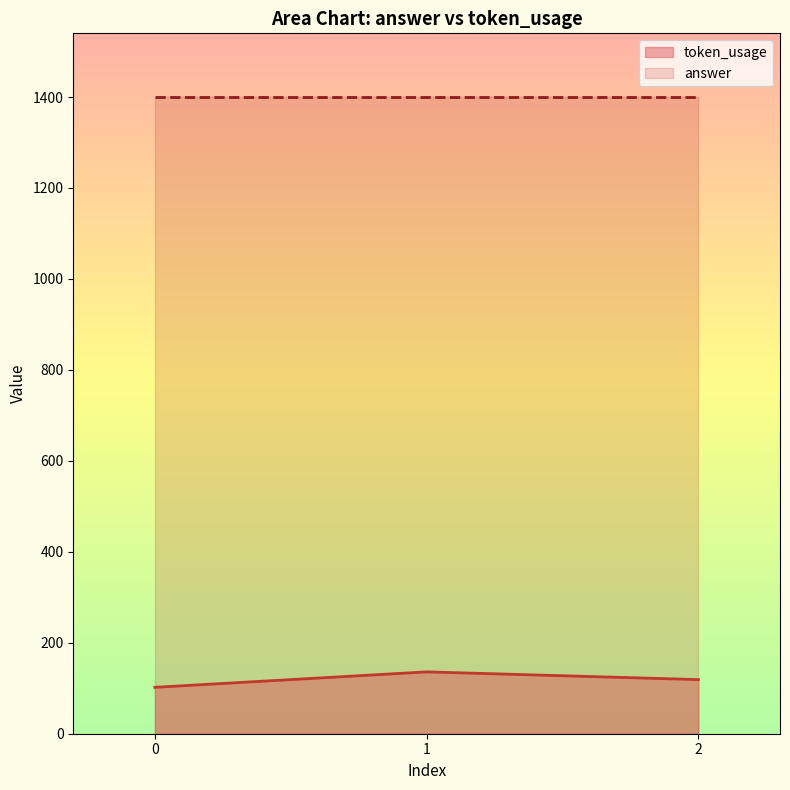

The value at 1 is 231. True or false?

False